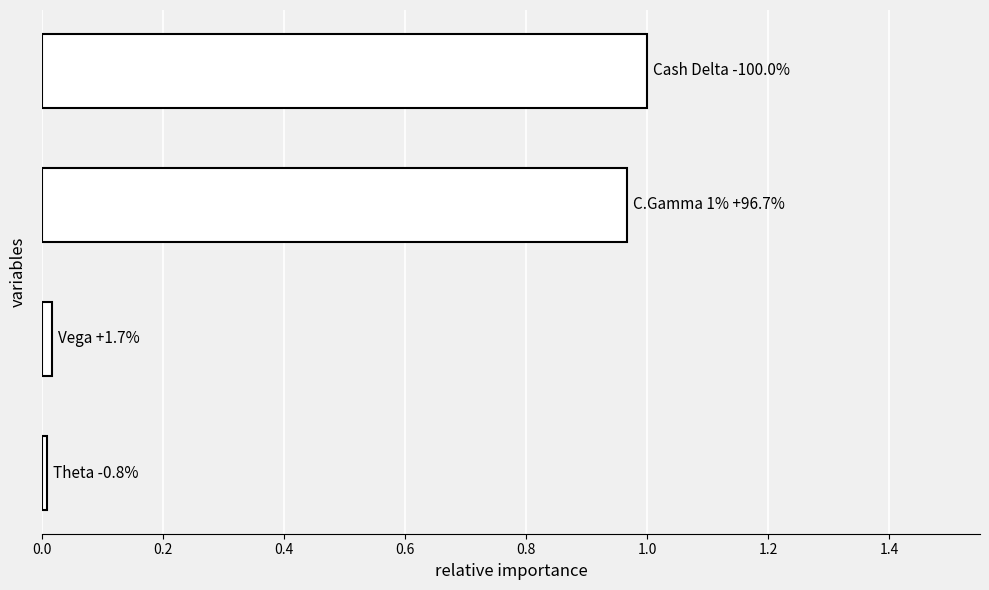

How many bars are there in total?

4